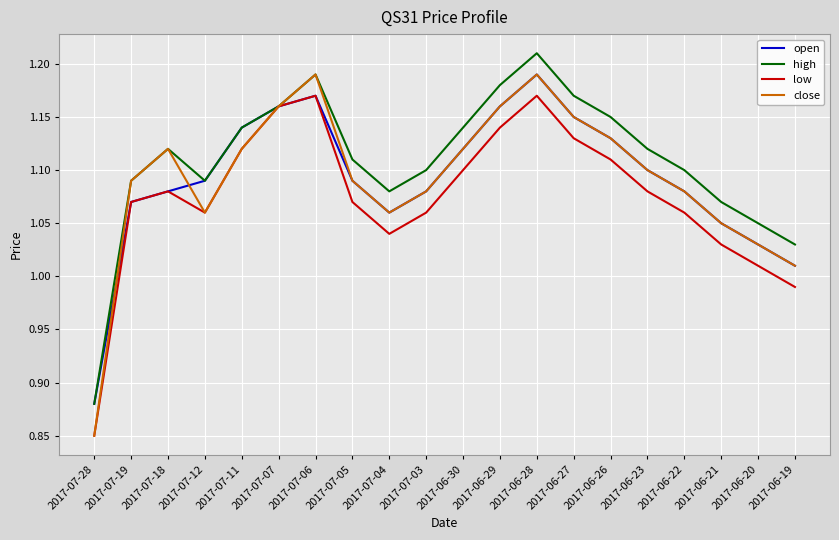

Which label corresponds to the smallest value in the chart?

2017-07-28